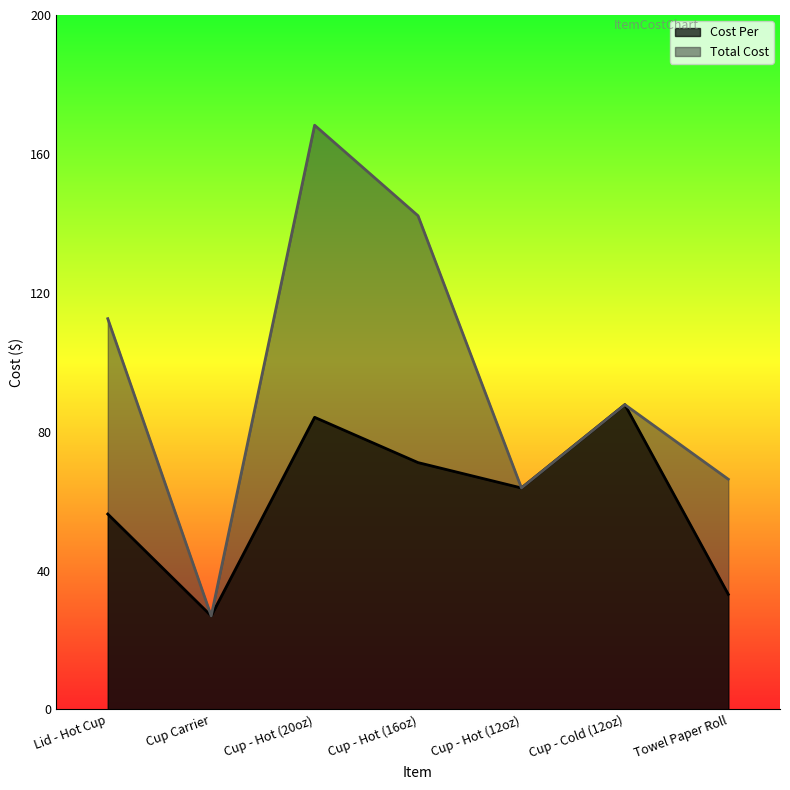

At how many categories does at least one series exceed 129?

2